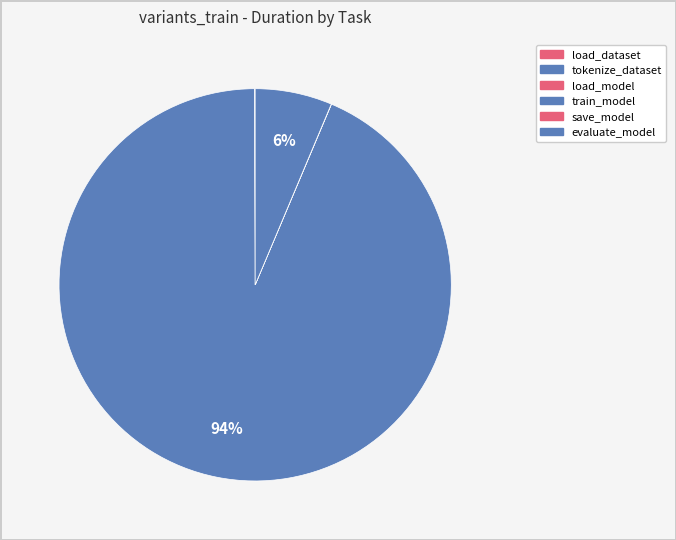

Rank the categories by value from highest to lowest.

train_model, evaluate_model, load_dataset, load_model, save_model, tokenize_dataset